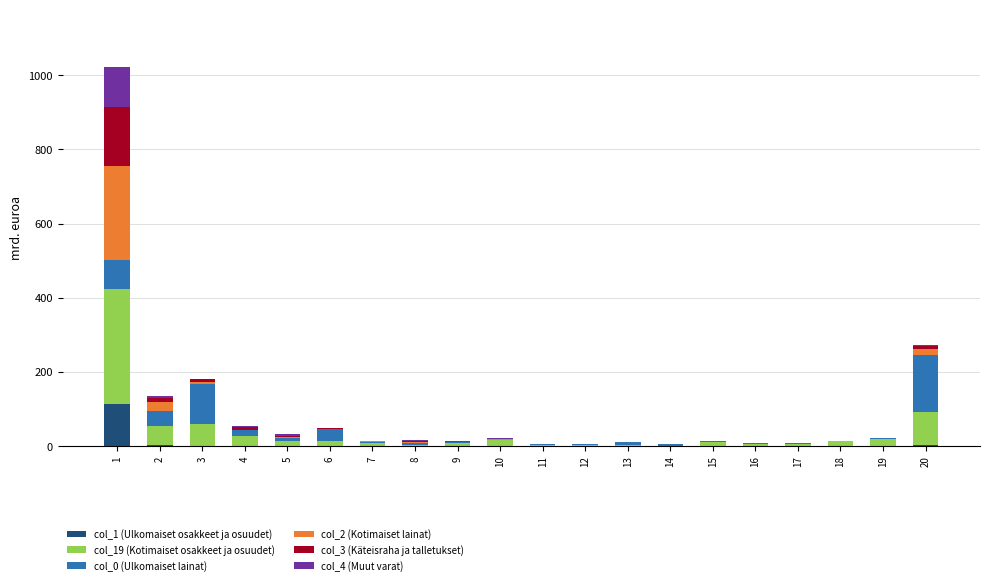

Does the chart contain stacked bars?

Yes